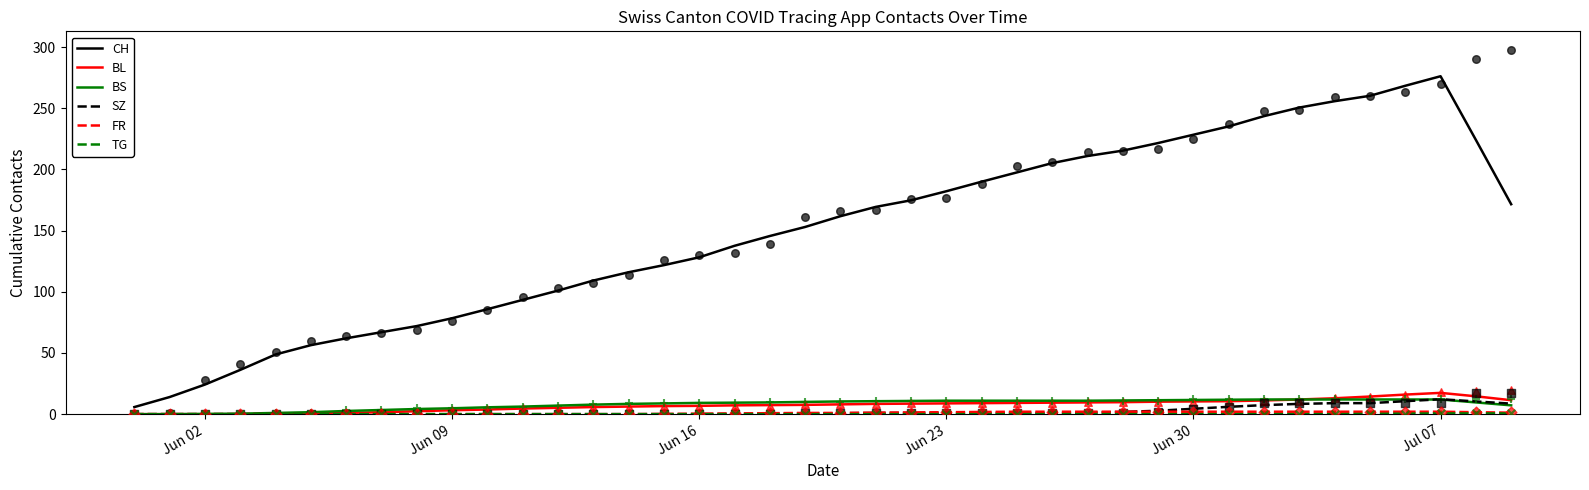

At how many categories does at least one series exceed 36?

37